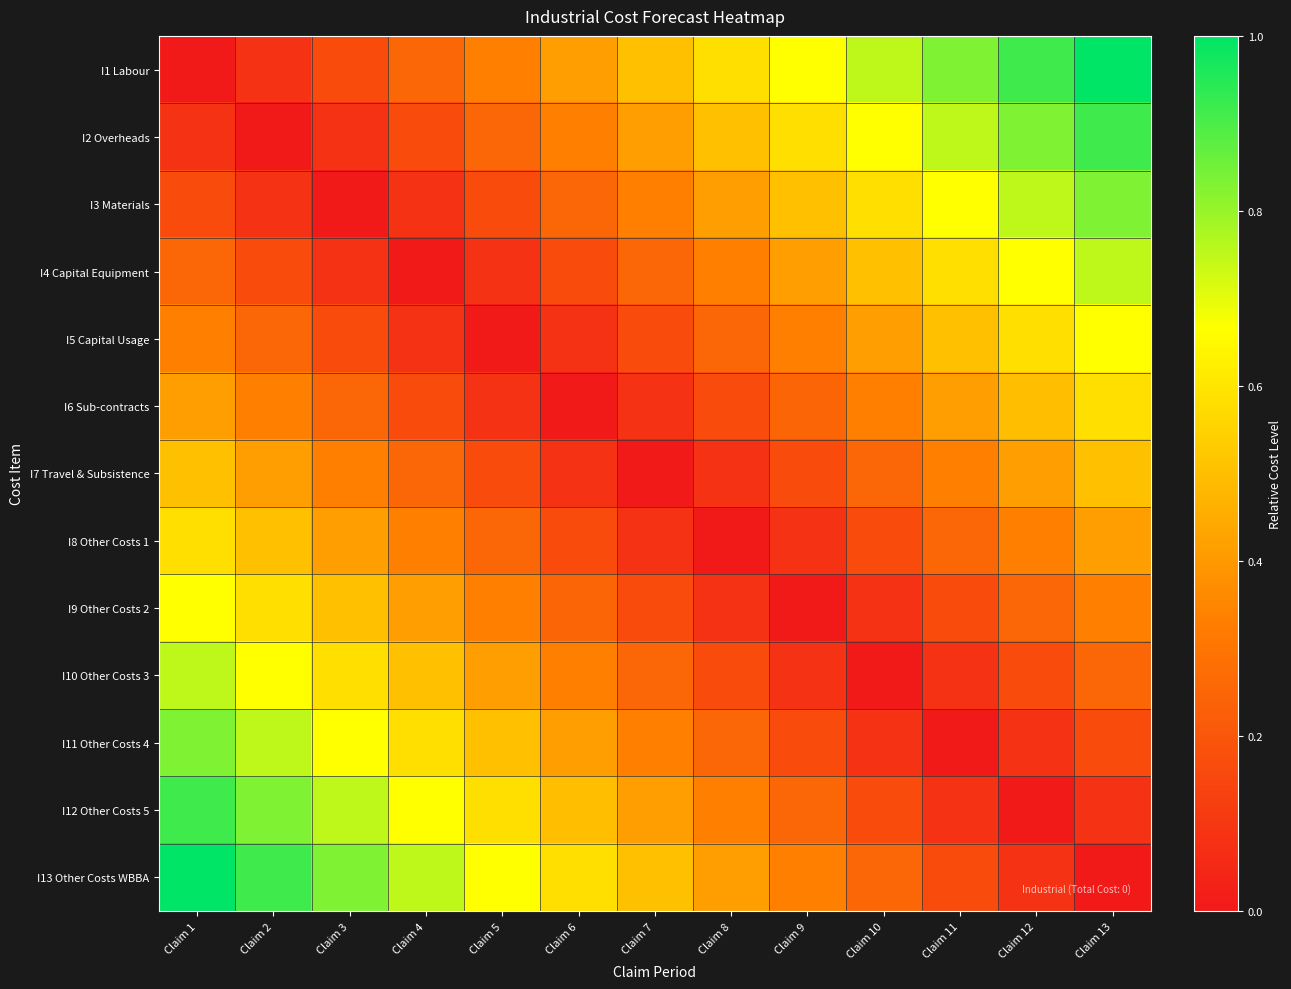

Which category has the highest value across all series?

Claim 13